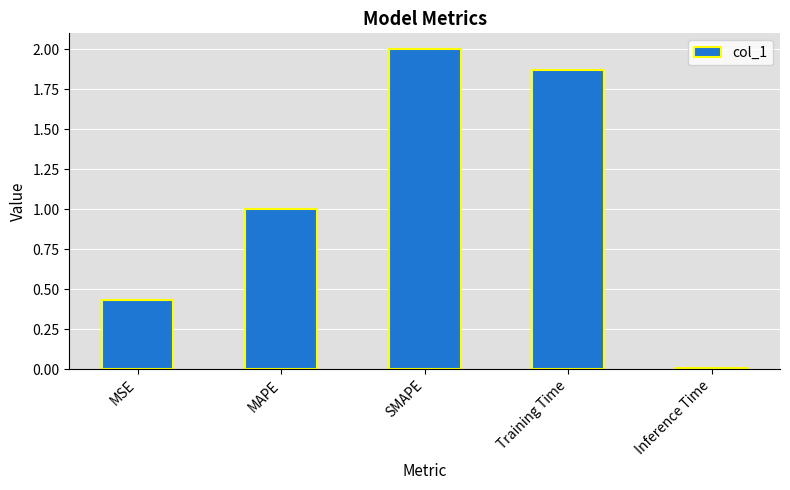

What position from the right is Training Time?

2